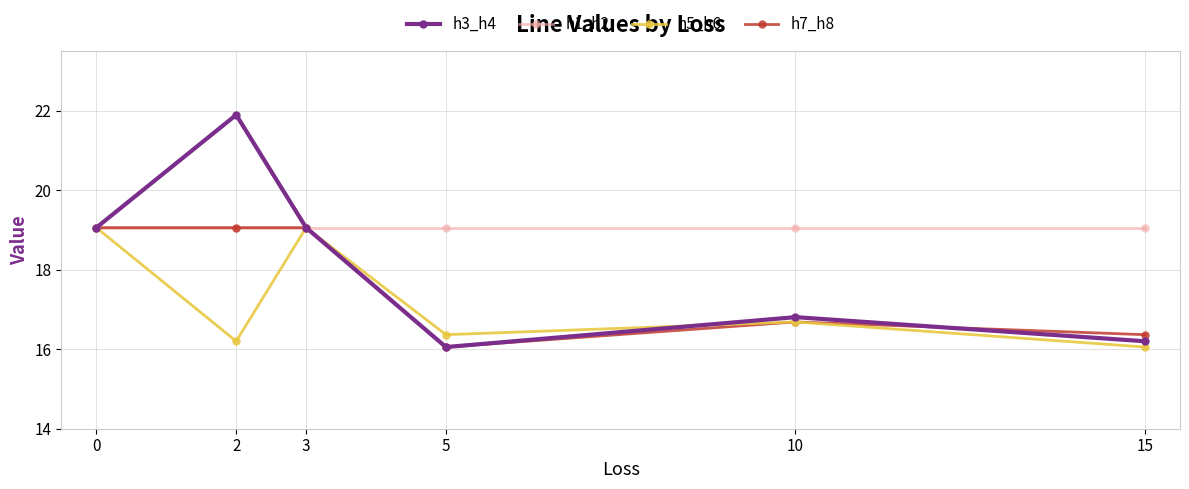

What is the minimum value shown in the chart?

16.1